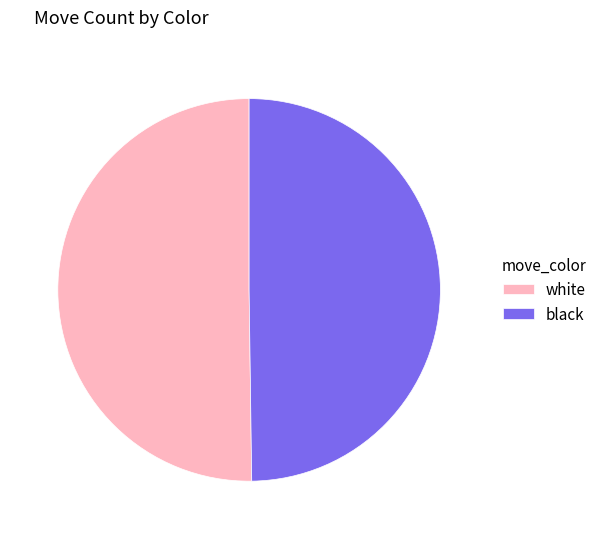

Is it true that black is 42% of the pie?

False